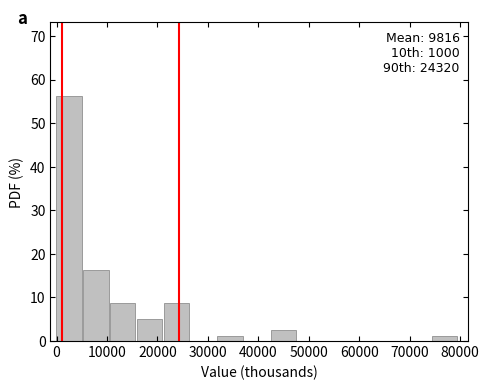

Over which range of the x-axis is the bar tallest?

0 to 5000